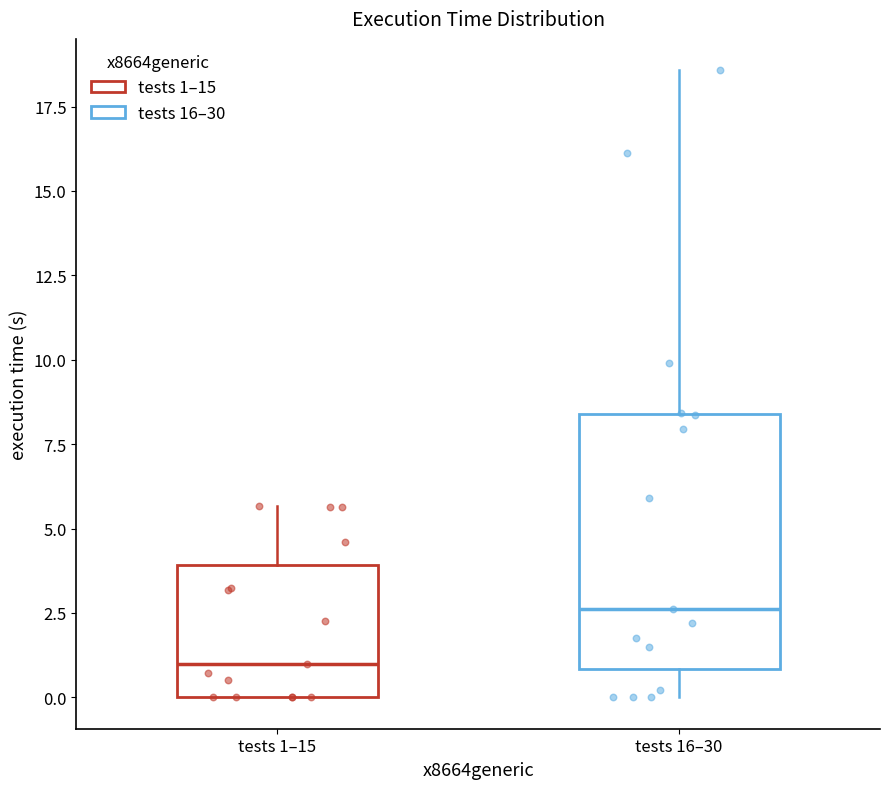

Which box has the lowest median line?

tests 1–15